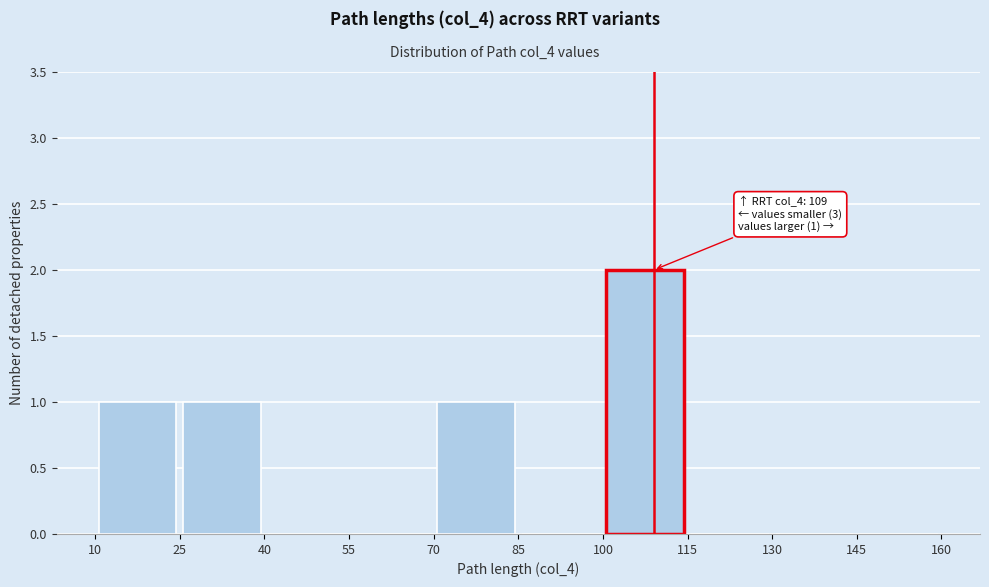

Which range on the x-axis has the tallest bar?

100 to 115